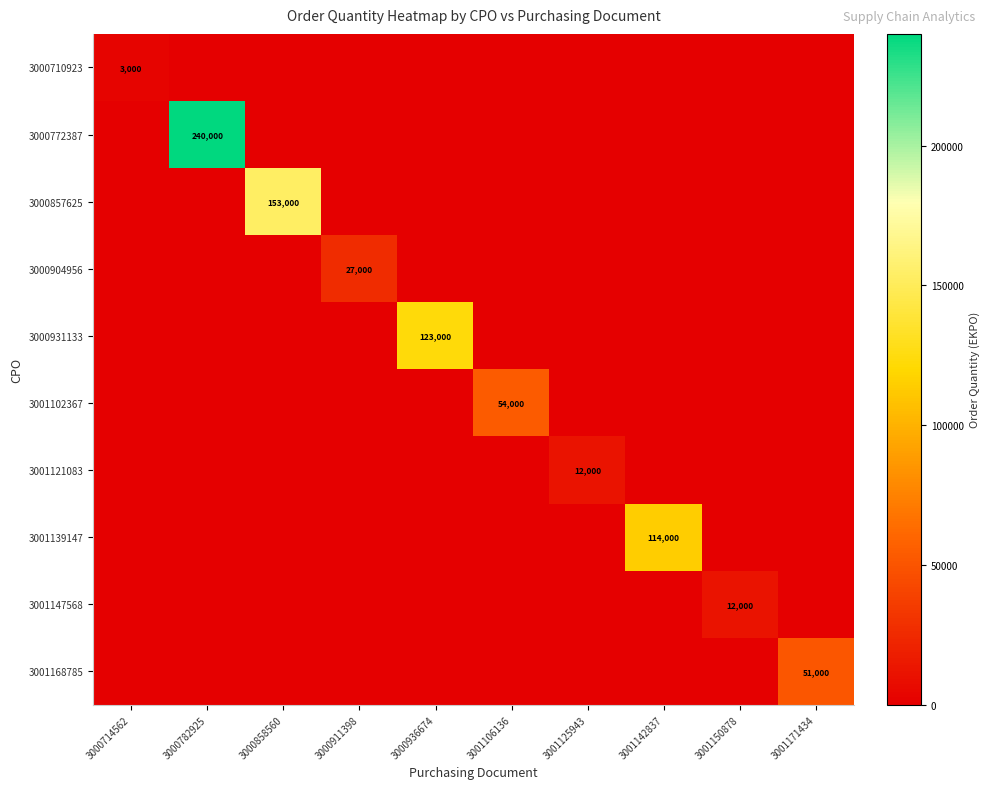

The 3000772387 series shows 413376 at 3000782925. True or false?

False